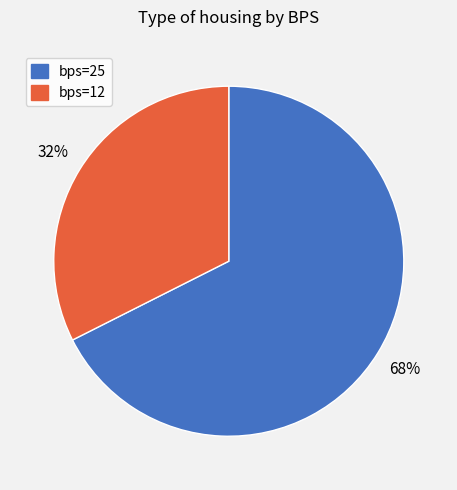

How many slices are in this pie chart?

2